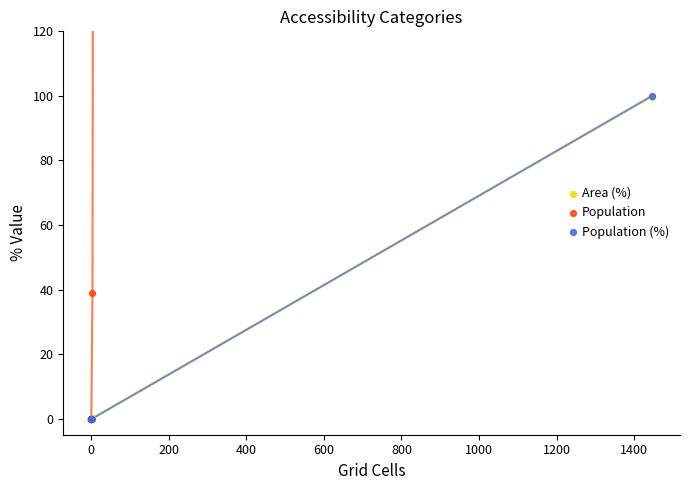

Which series has the largest Y range (max minus min)?

Population